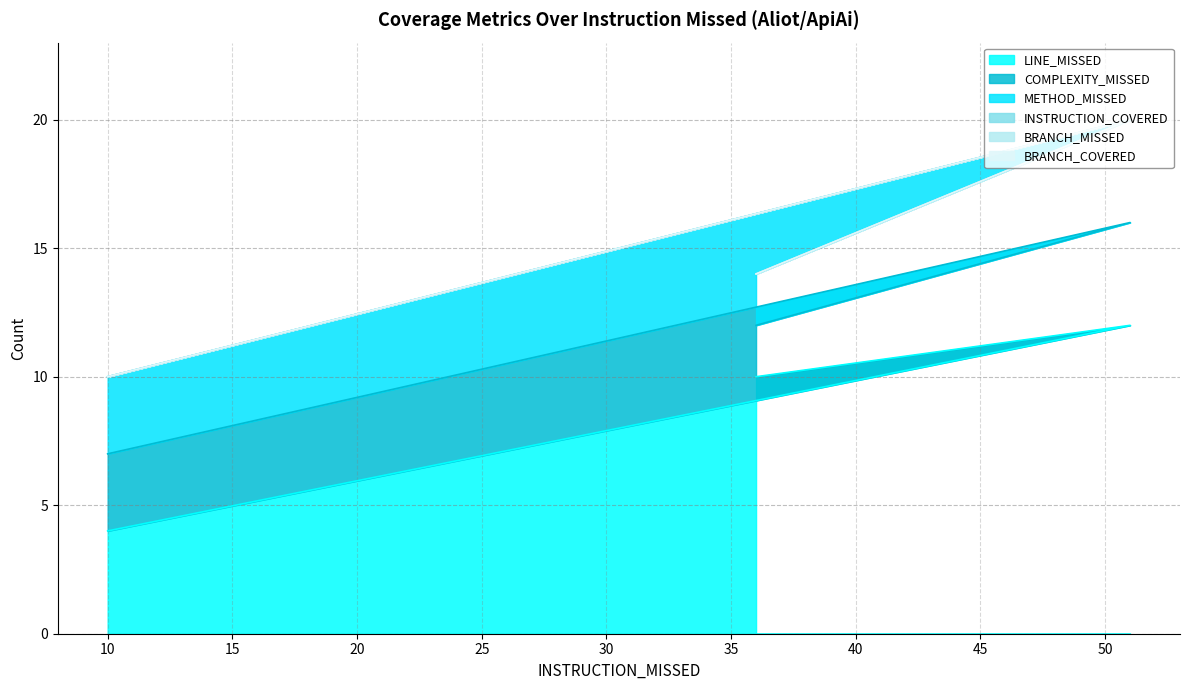

Does the chart display data point markers on the line(s)?

No